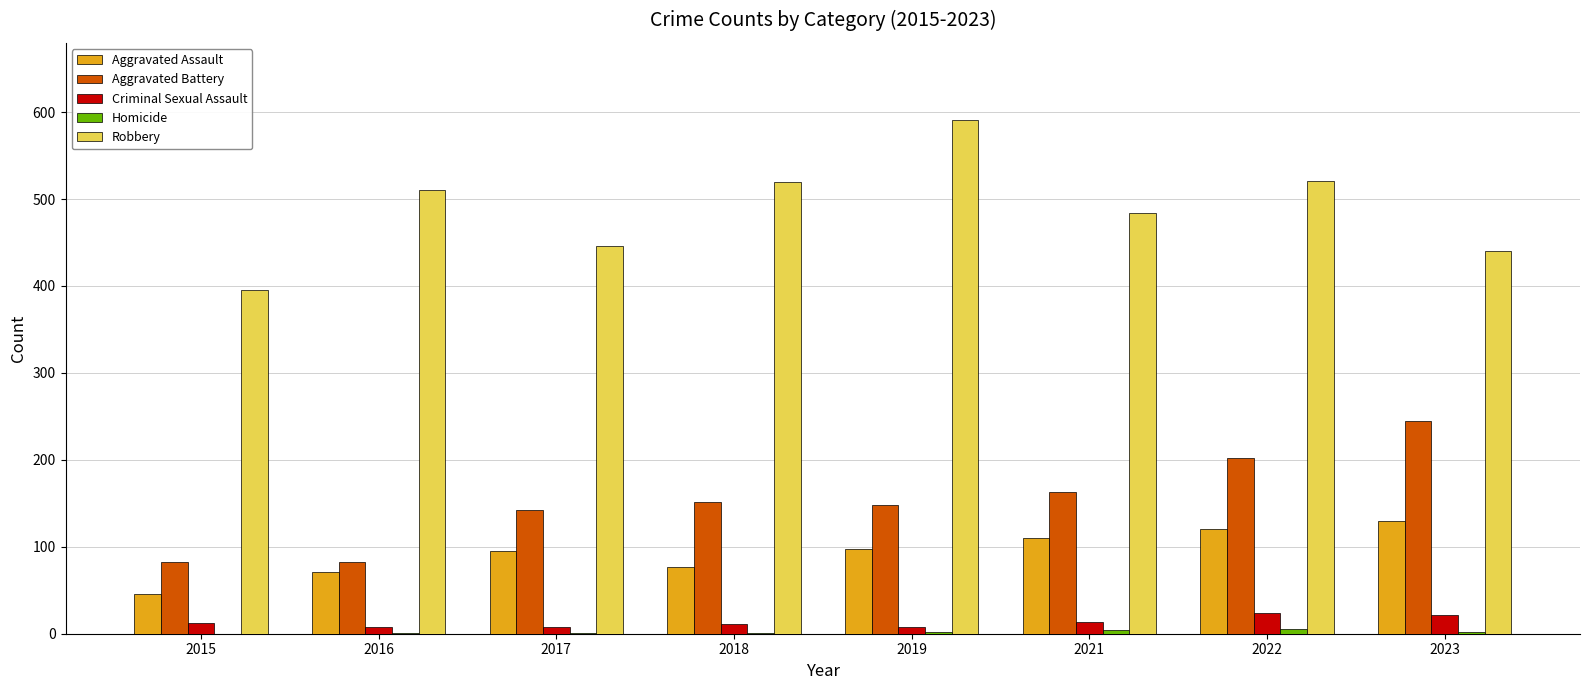

How many categories are shown in the chart?

8